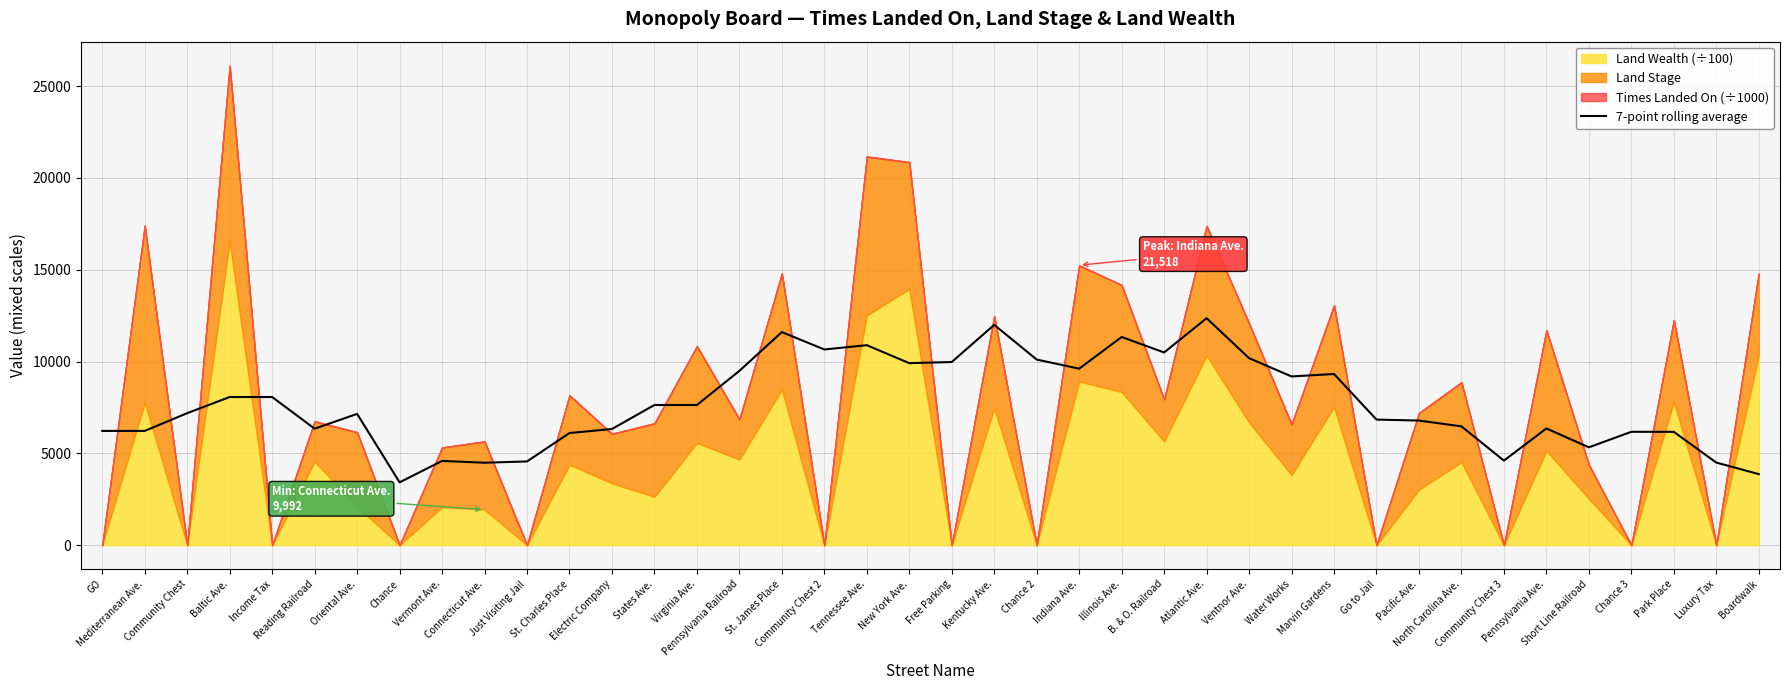

Which has a higher value, Short Line Railroad or States Ave.?

States Ave.